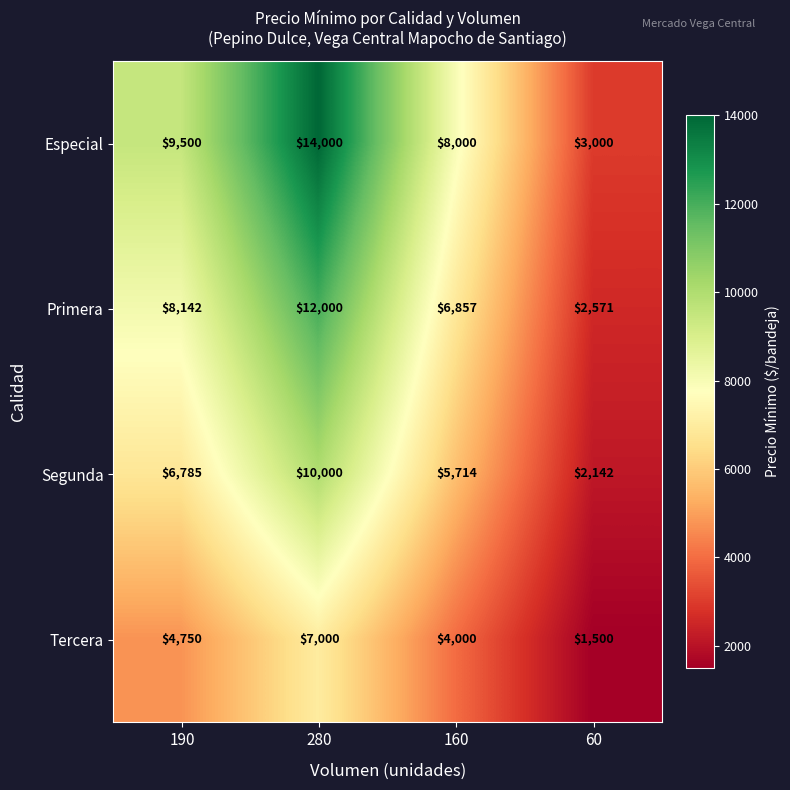

How many series are shown in this chart?

4